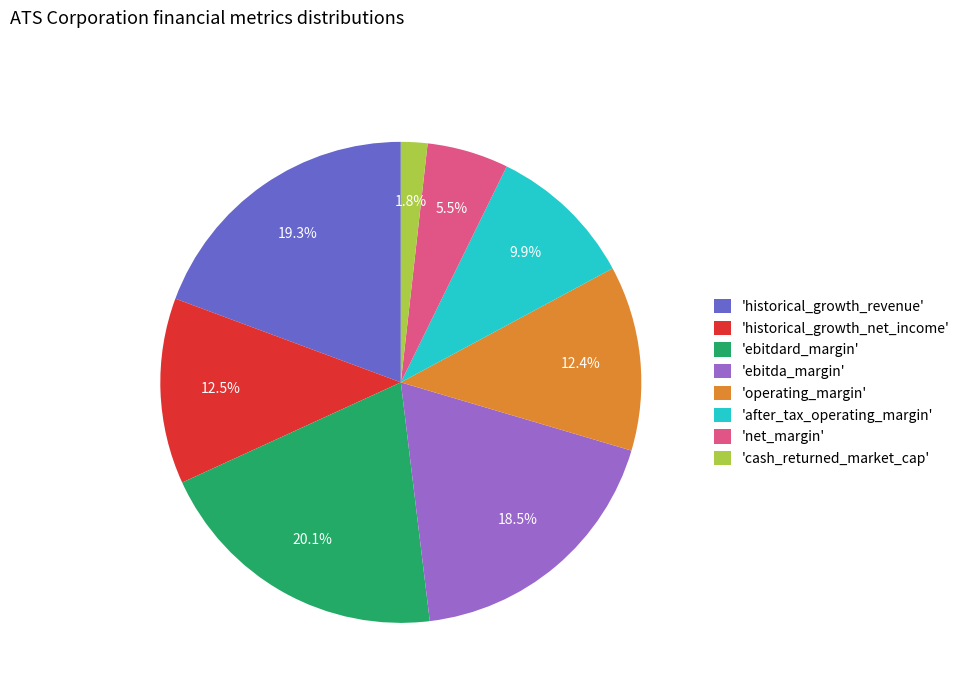

What is the smallest slice in the pie chart?

'cash_returned_market_cap'